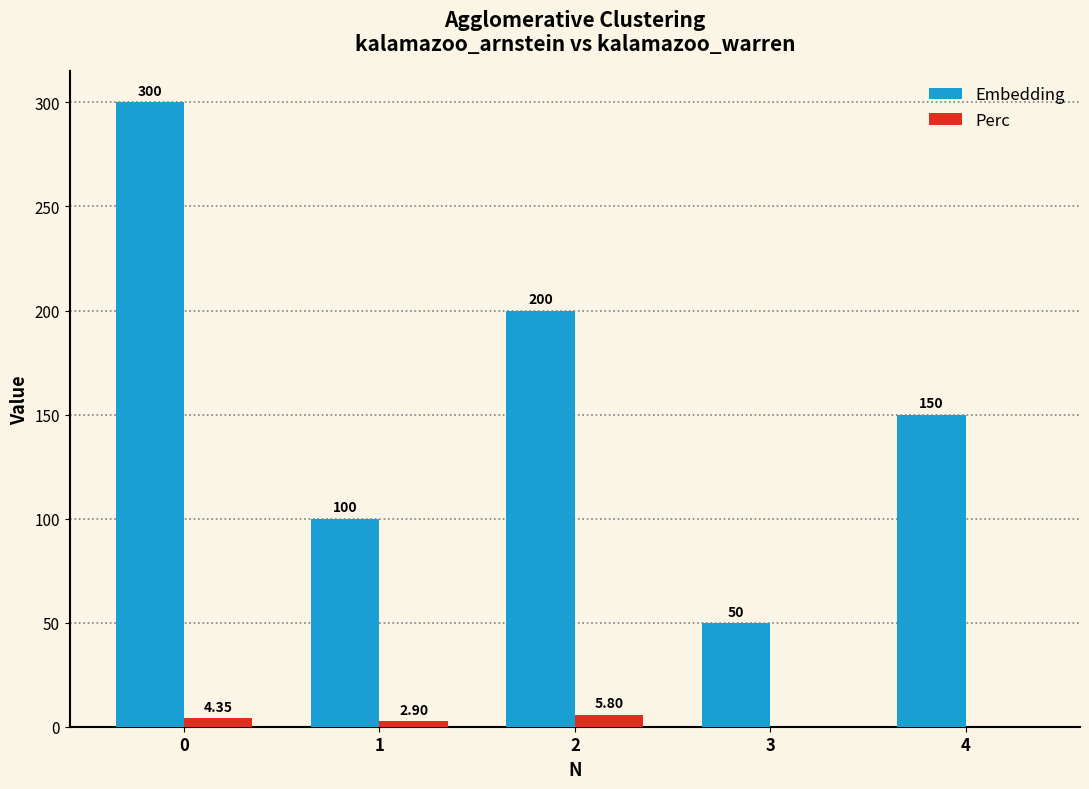

Which series has the largest total across all categories?

Embedding